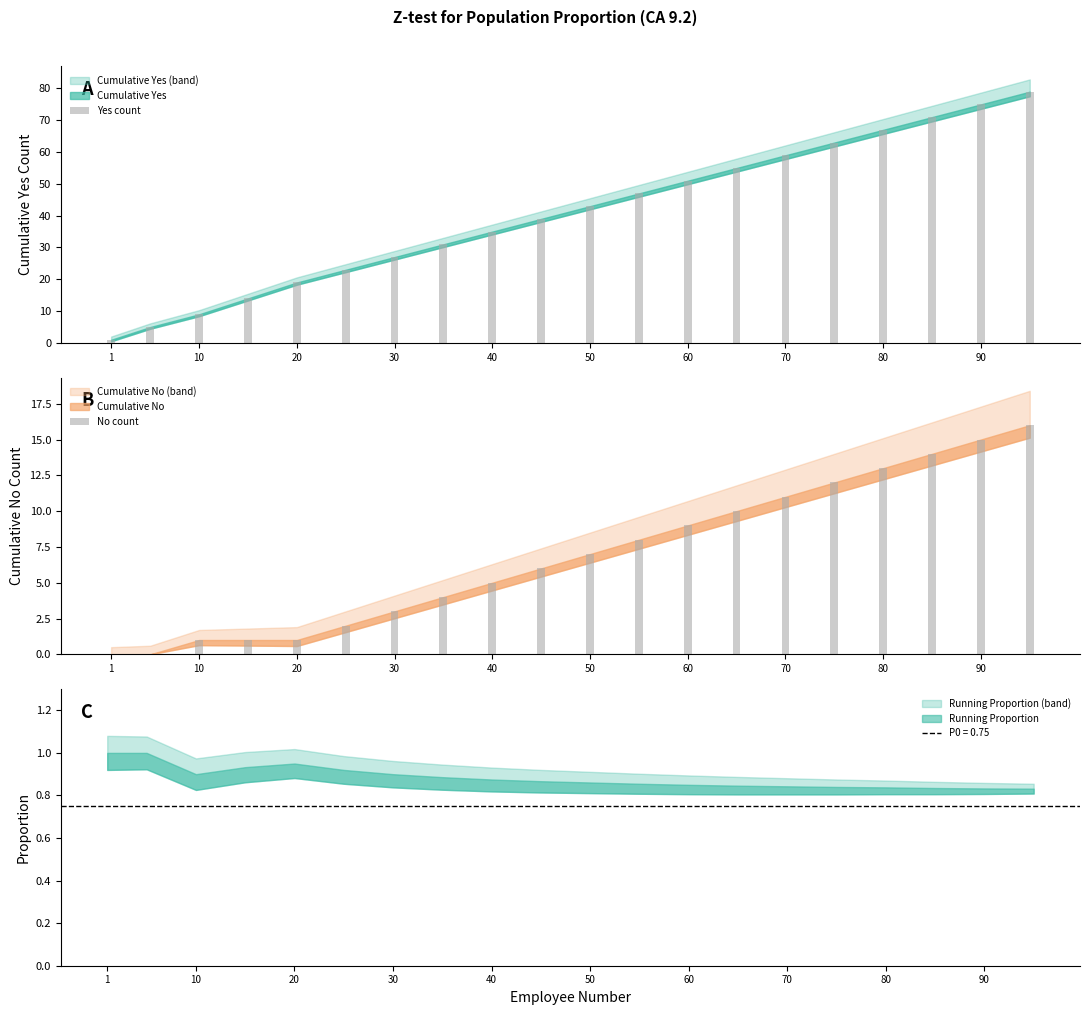

The Yes count series shows 75 at 90. True or false?

True